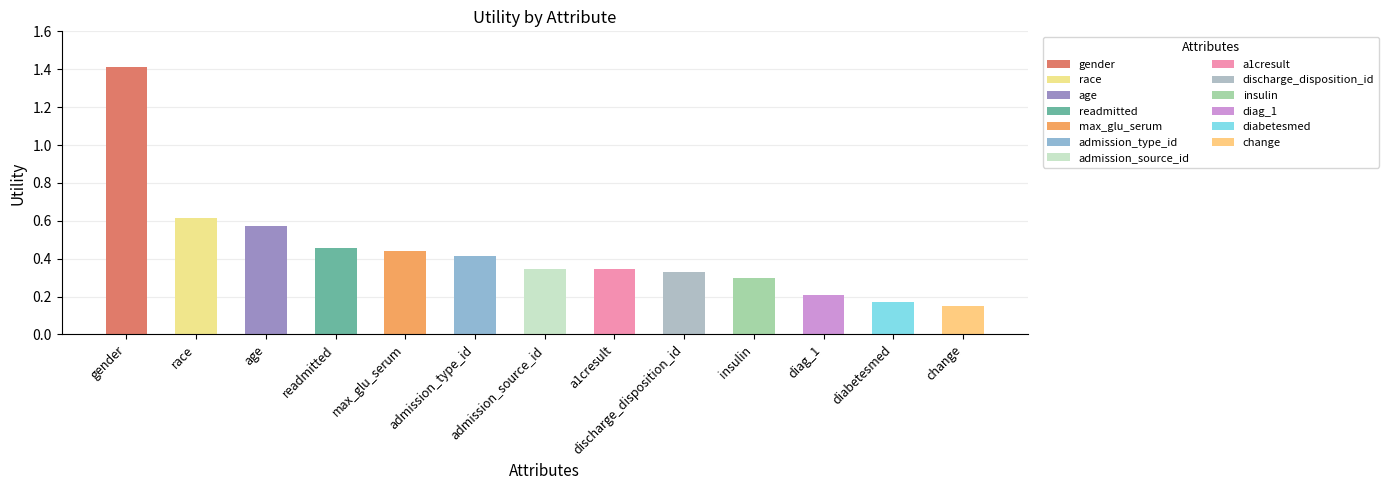

What is the label of the 5th bar from the right?

discharge_disposition_id